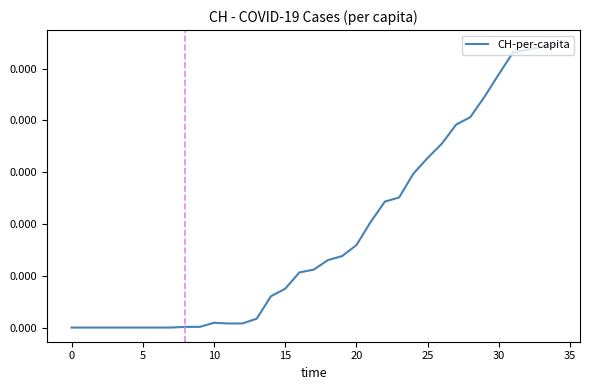

What is the label of the 20th point from the left?

19